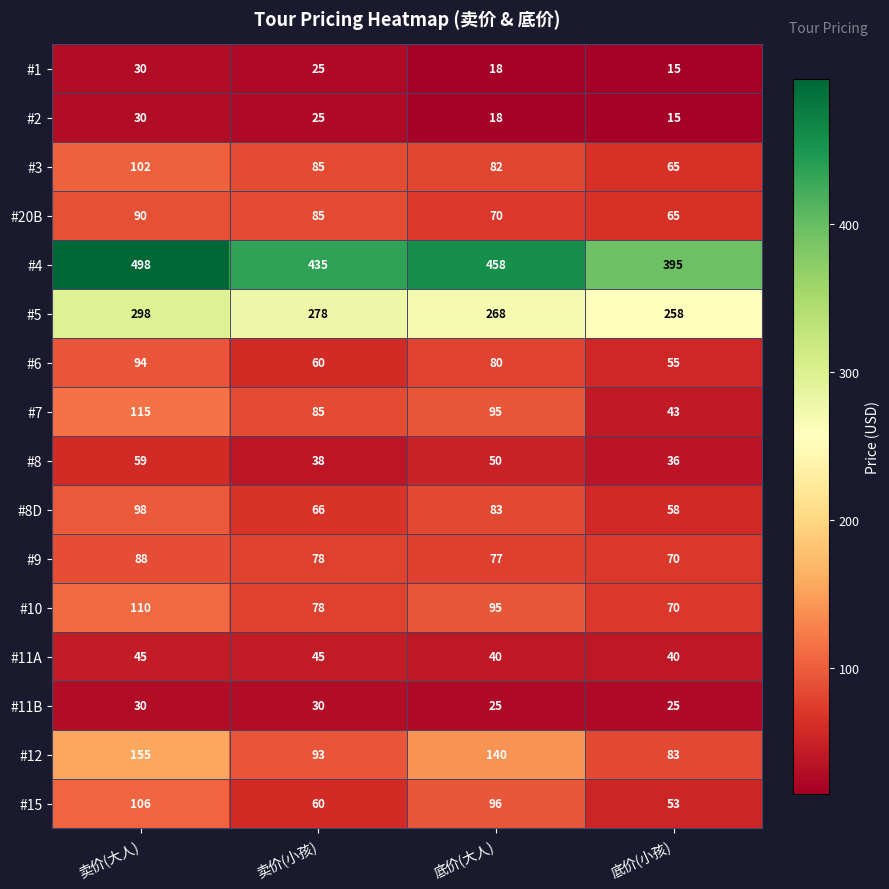

How many data points does each series have?

4